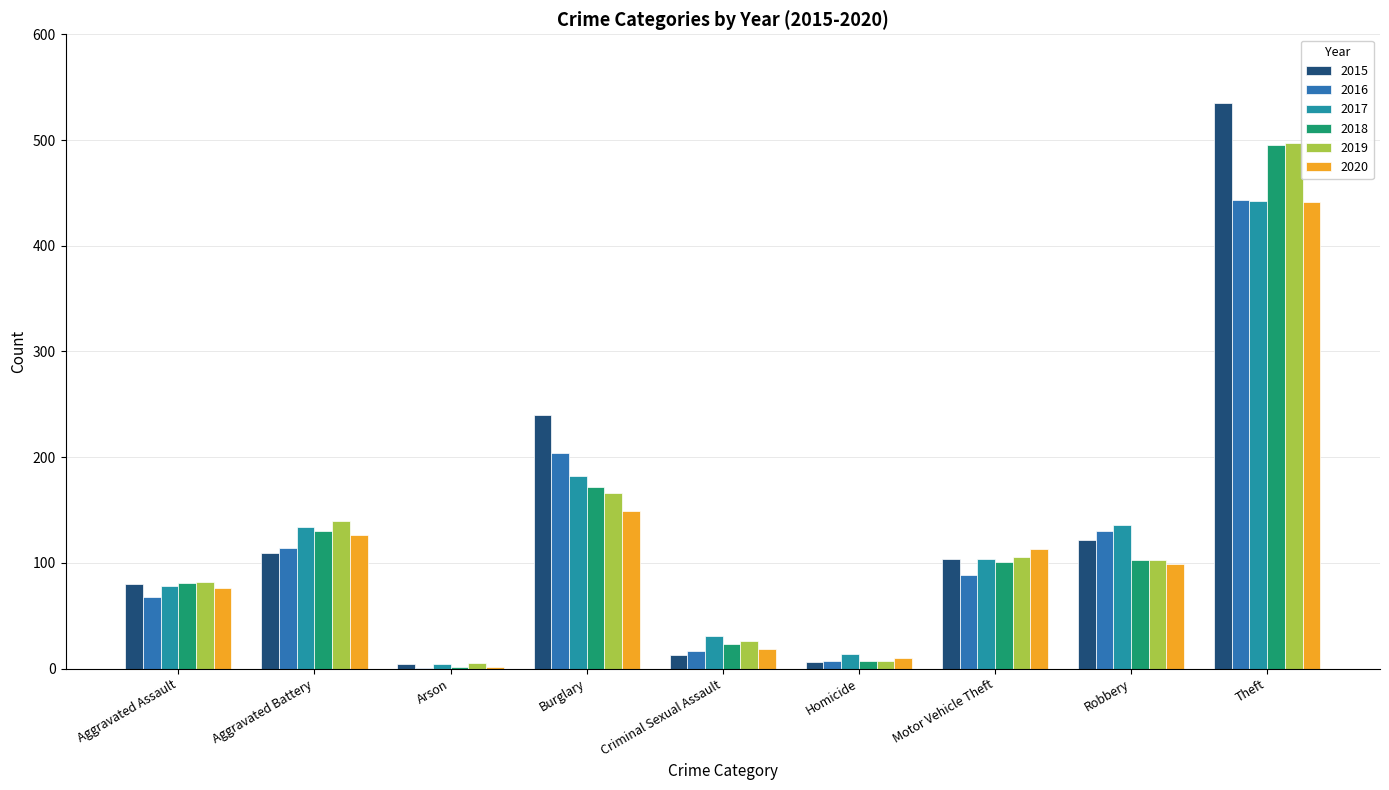

Reading left to right, extract all data points from this chart.

2015: 80	109	4	240	13	6	104	122	535
2016: 68	114	1	204	17	7	89	130	443
2017: 78	134	4	182	31	14	104	136	442
2018: 81	130	2	172	23	7	101	103	495
2019: 82	140	5	166	26	7	106	103	497
2020: 76	126	2	149	19	10	113	99	441